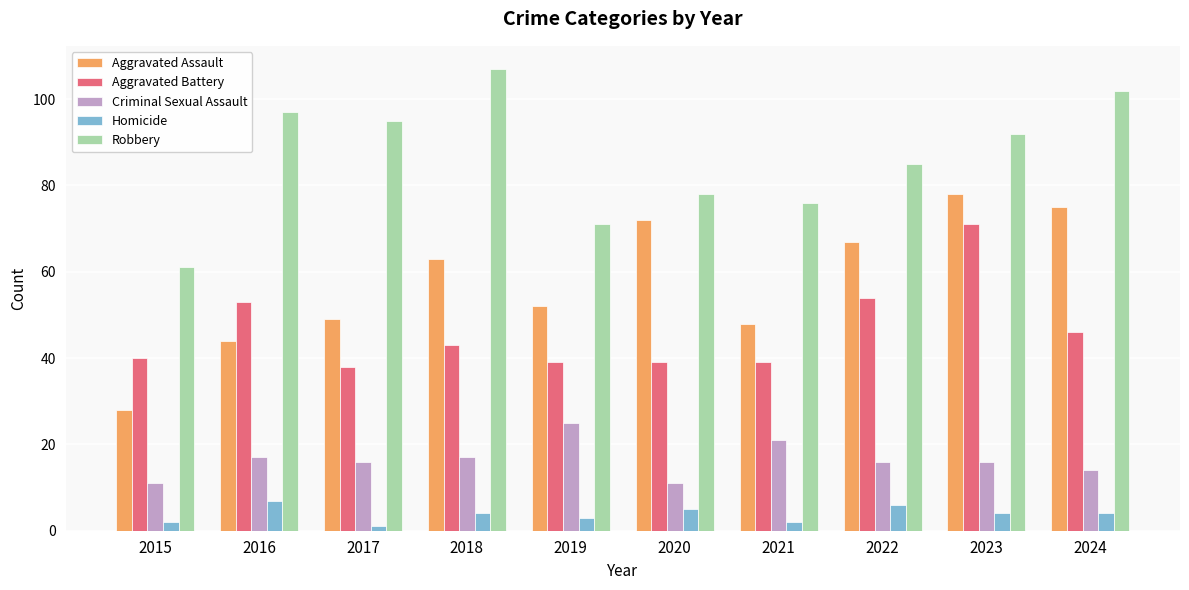

How many groups of bars are there?

10